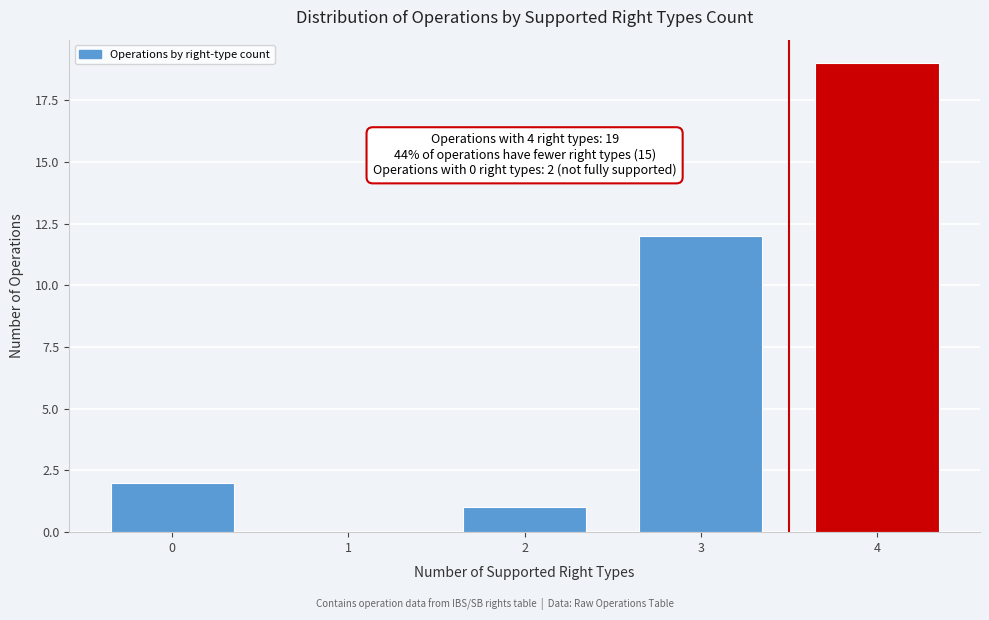

Reading left to right, what are all the values shown in this chart?

0=2	1=0	2=1	3=12	4=19